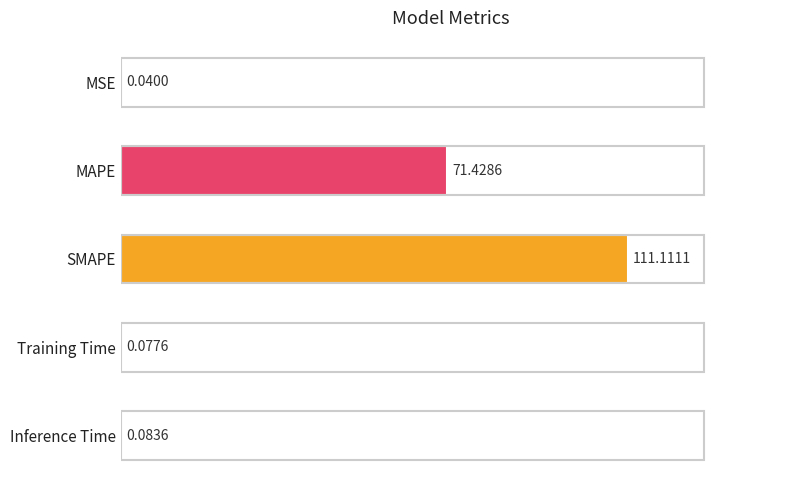

What is the sum of all values?

182.7